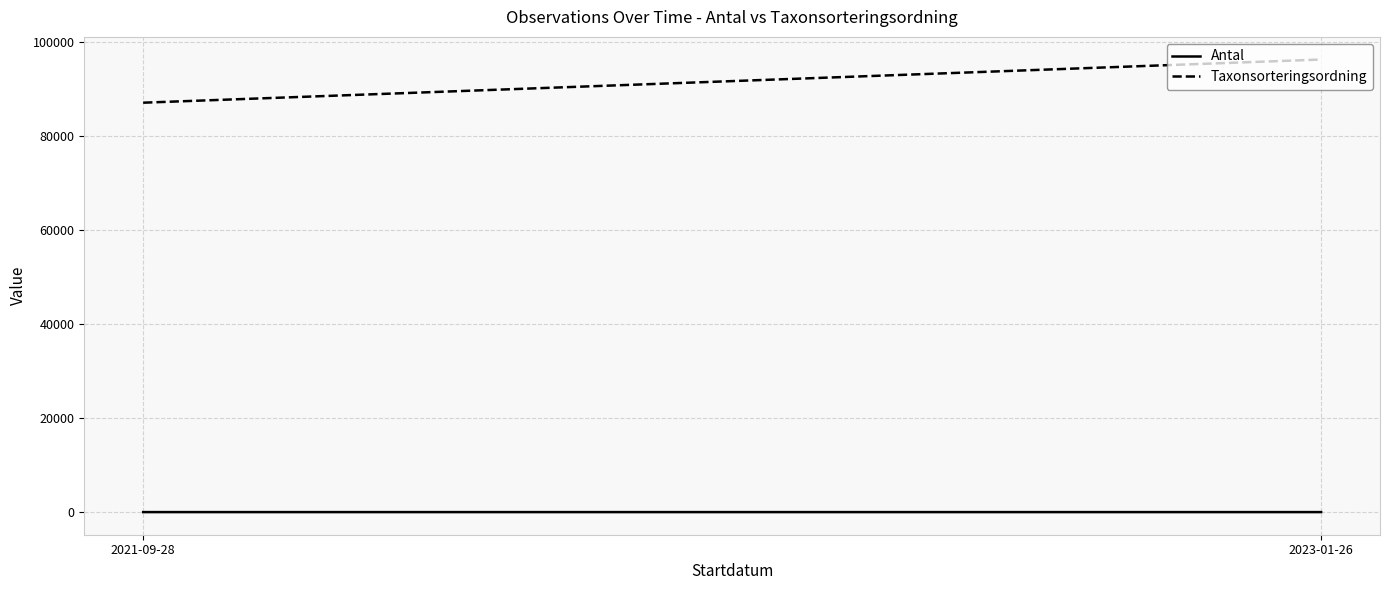

Is the value of Taxonsorteringsordning at 2021-09-28 greater than the value of Antal at 2021-09-28?

Yes